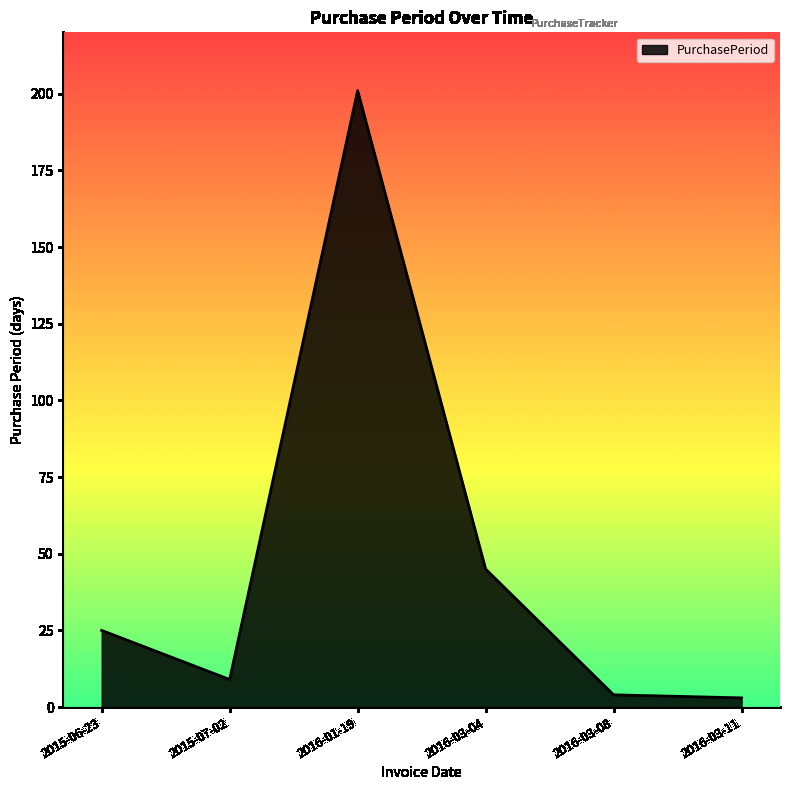

True or false: the data shows 4 at 2016-03-08.

True